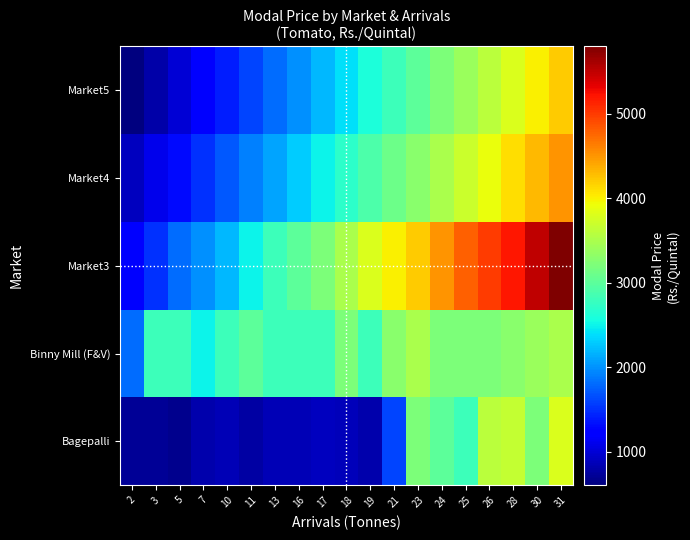

What is the spread (max minus min) of values at 2?

1200